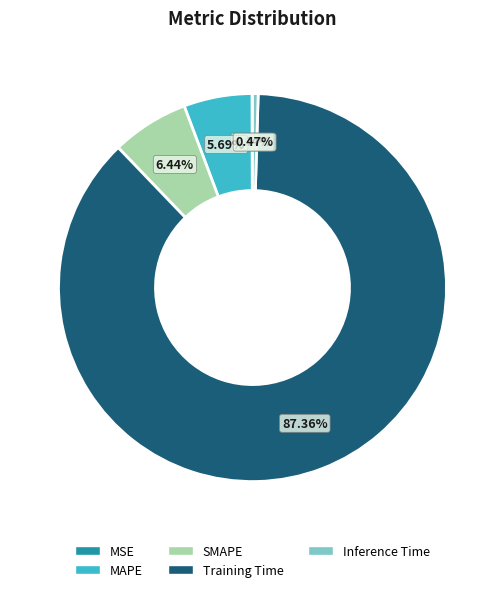

What percentage is the MAPE slice, to the nearest percent?

6%